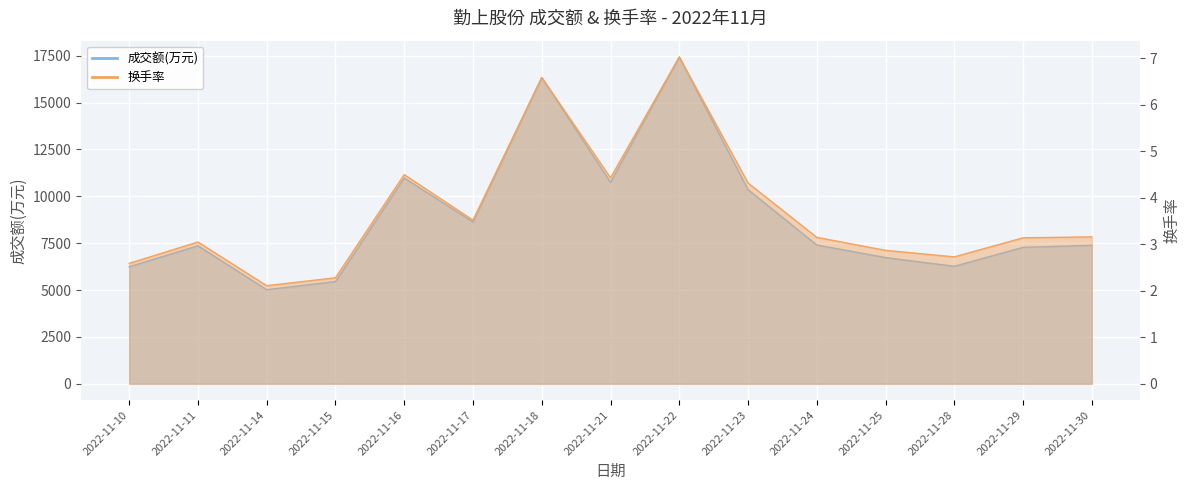

True or false: 换手率 has a value of 3.5 at 2022-11-17.

True